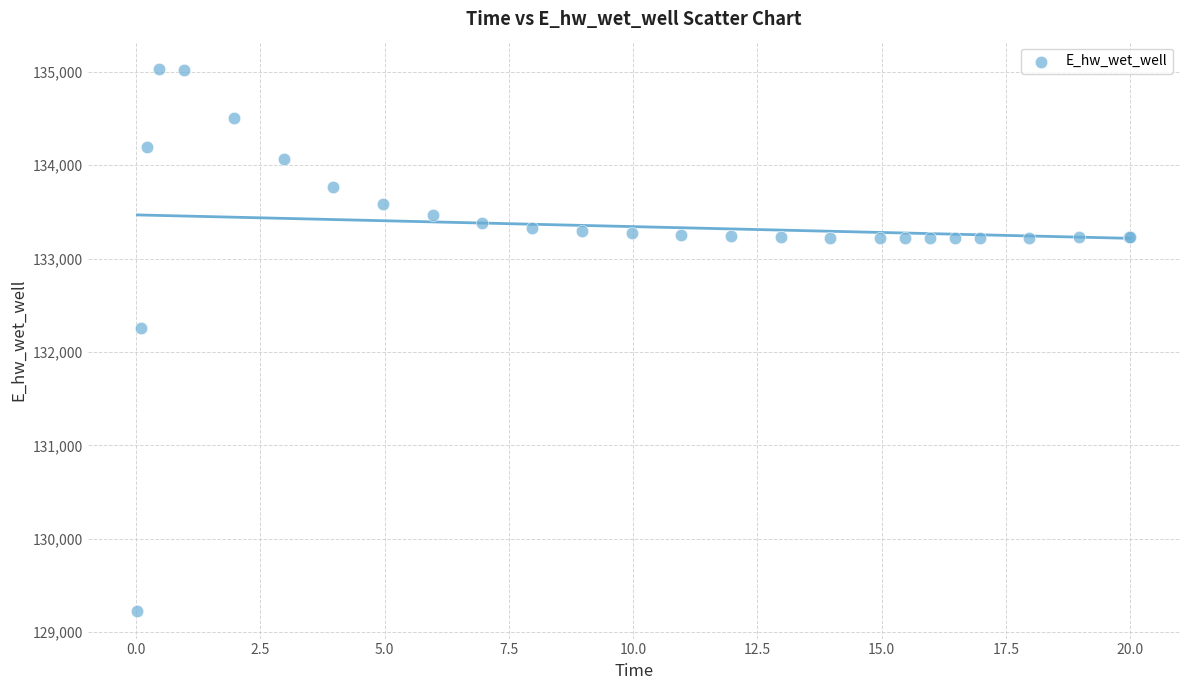

What Y value in the scatter plot is closest to 132127?

132254.4